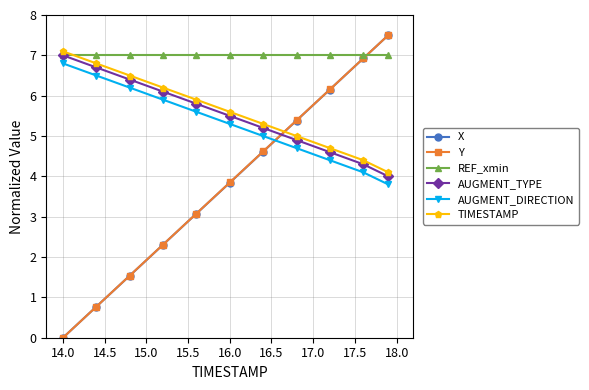

At how many categories does at least one series exceed 1?

11